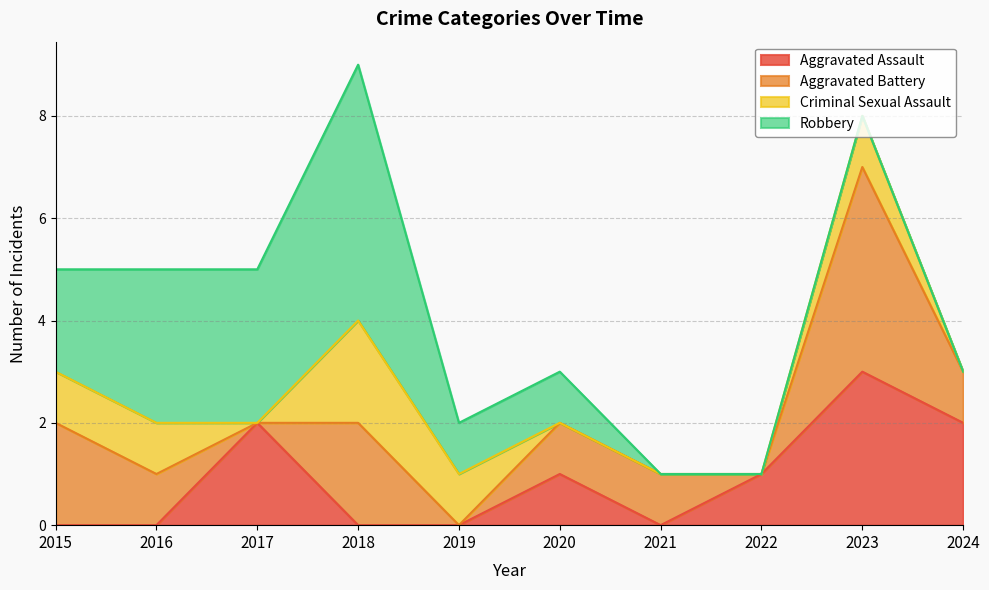

Is it true that Robbery equals 0 at 2023?

True